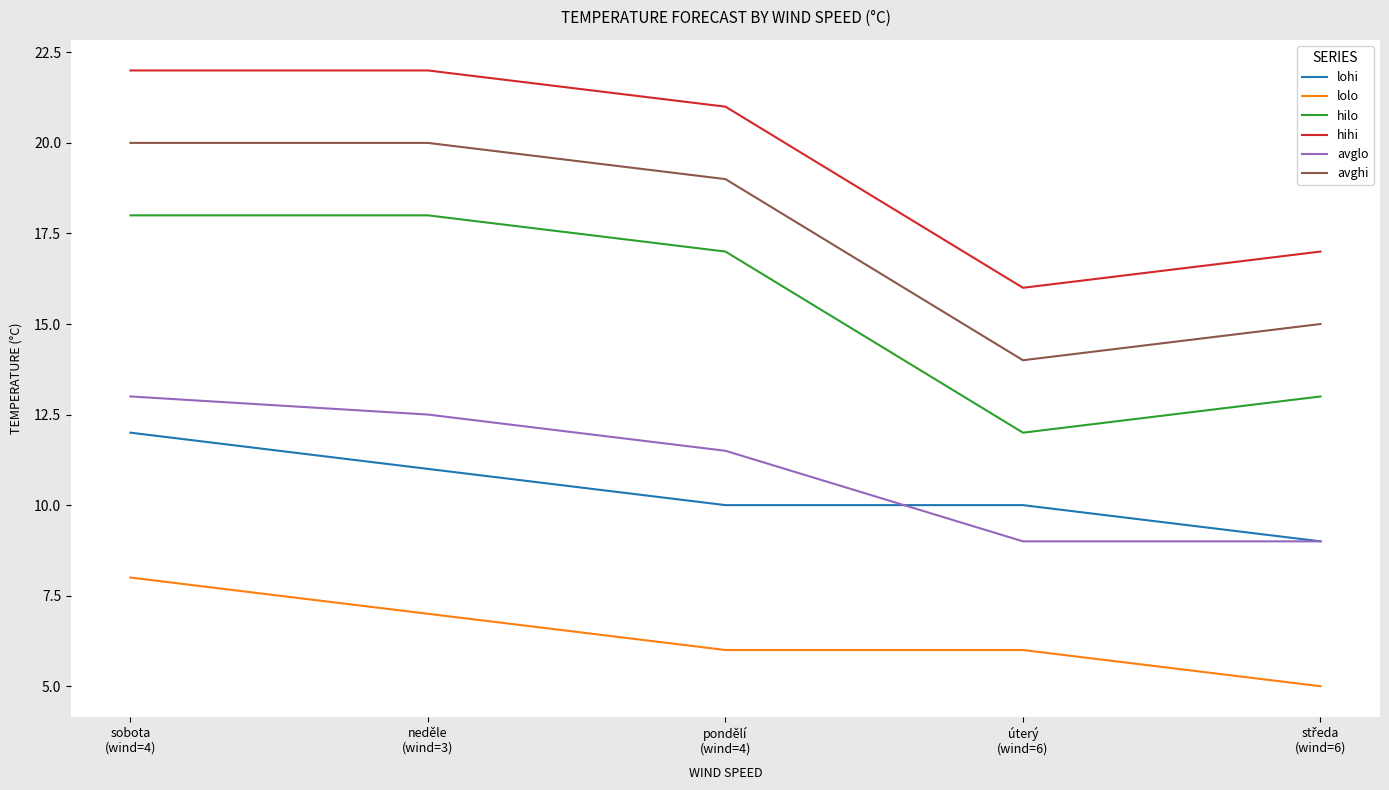

Which series has the largest total across all categories?

hihi